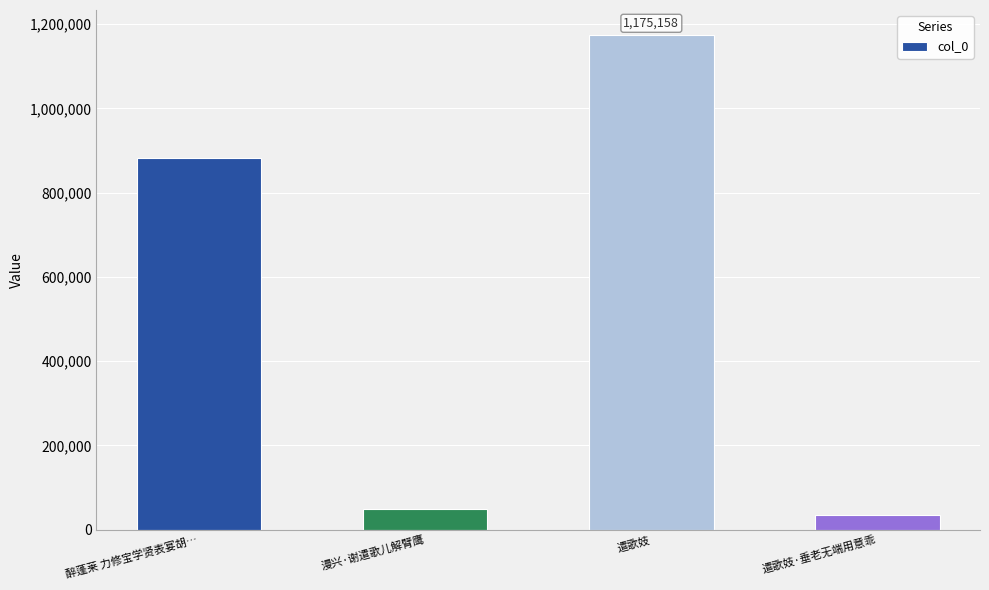

Reading left to right, transcribe all the data shown in this chart.

醉蓬莱 力修宝学贤表宴胡…=883359	漫兴·谢遣歌儿解臂鹰=48251	遣歌妓=1175158	遣歌妓·垂老无端用意乖=35292